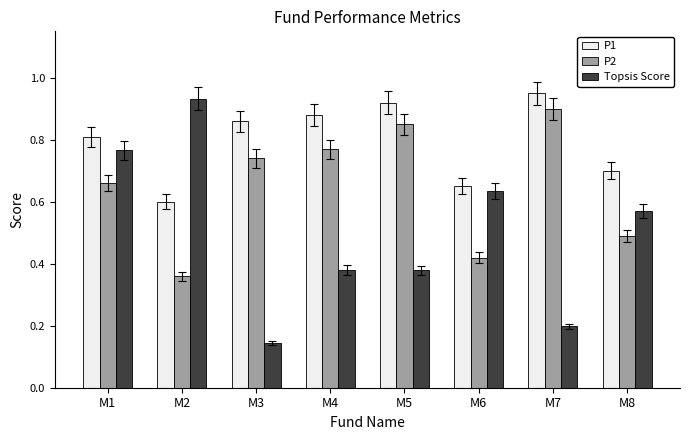

How many bars are there in total?

24